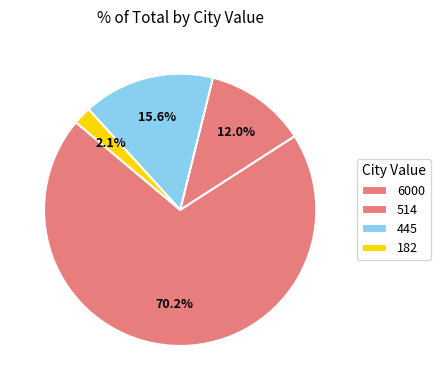

Count the number of slices in the pie.

4